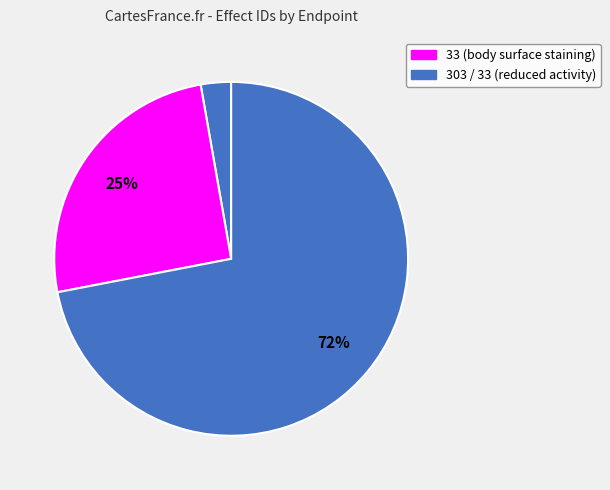

How many slices are in this pie chart?

3